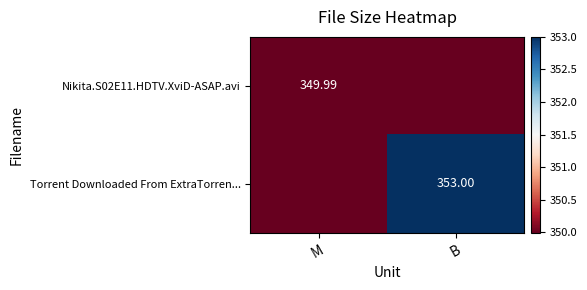

At M, list the series in order from largest to smallest.

Nikita.S02E11.HDTV.XviD-ASAP.avi, Torrent Downloaded From ExtraTorren...